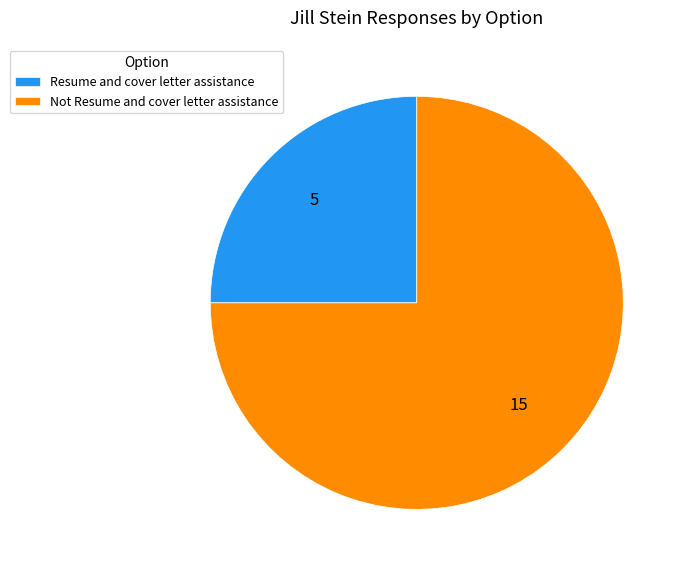

Which category has the smallest portion of the pie?

Resume and cover letter assistance